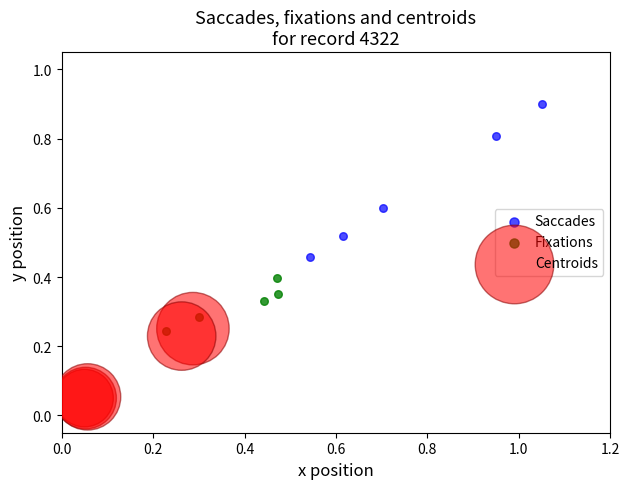

Which series contains the highest Y value?

Saccades